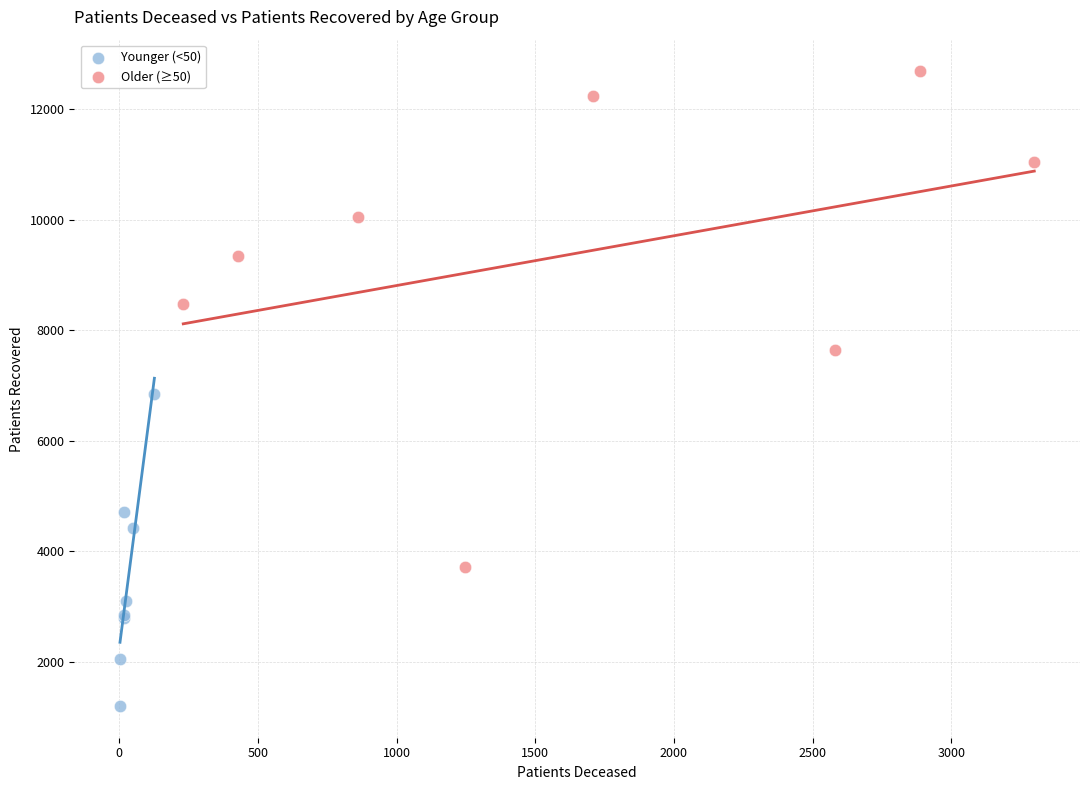

What are all the series names shown in the legend?

Younger (<50), Older (≥50)